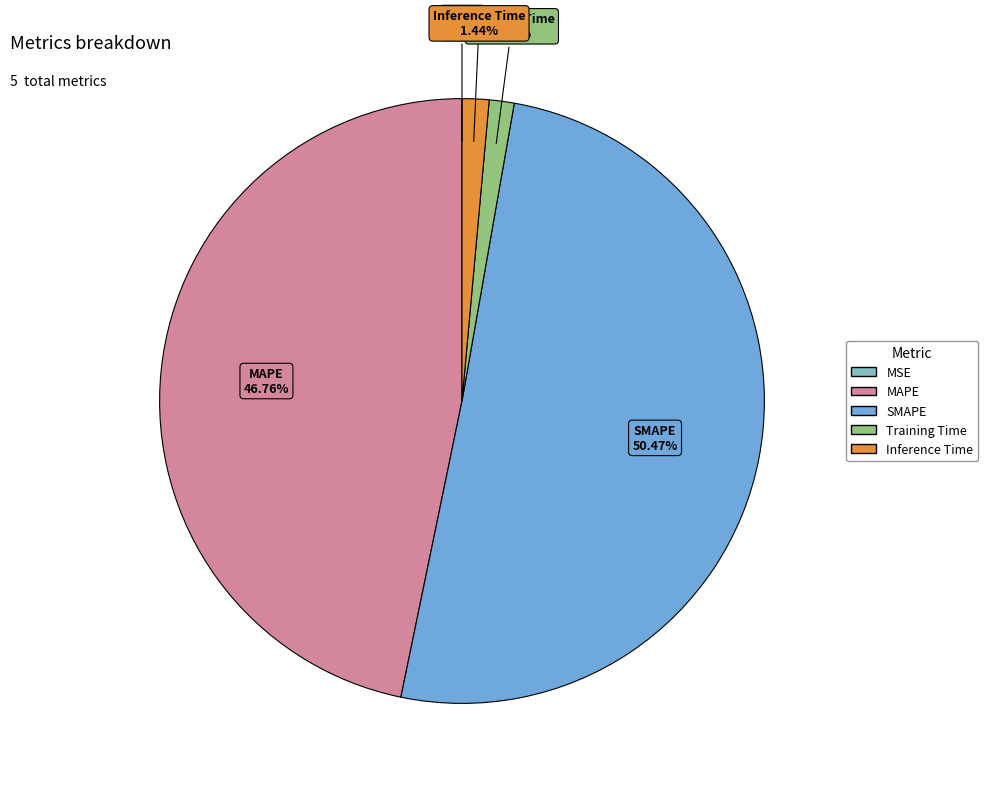

What is the largest slice in the pie chart?

SMAPE